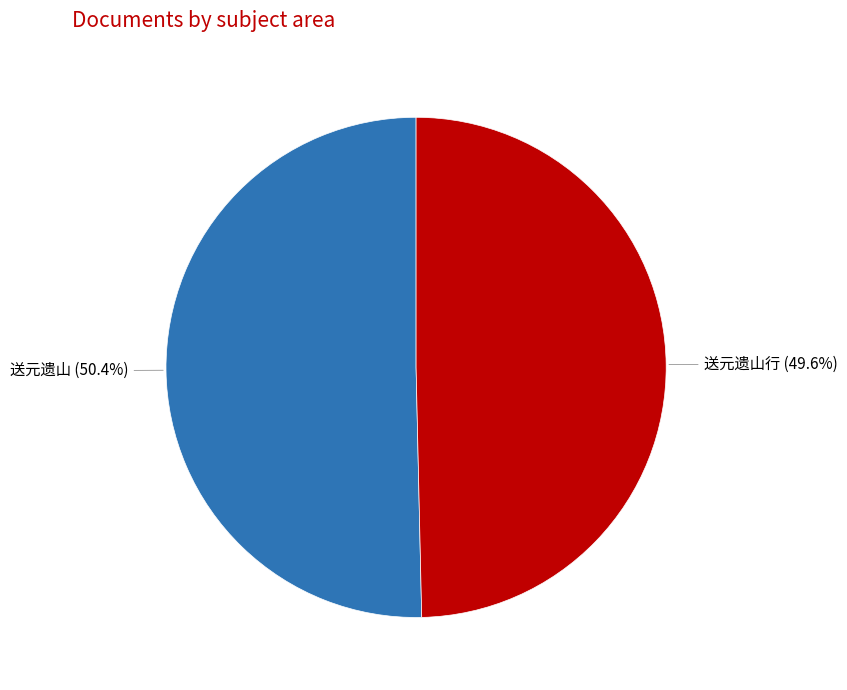

Does any single category account for the majority?

Yes